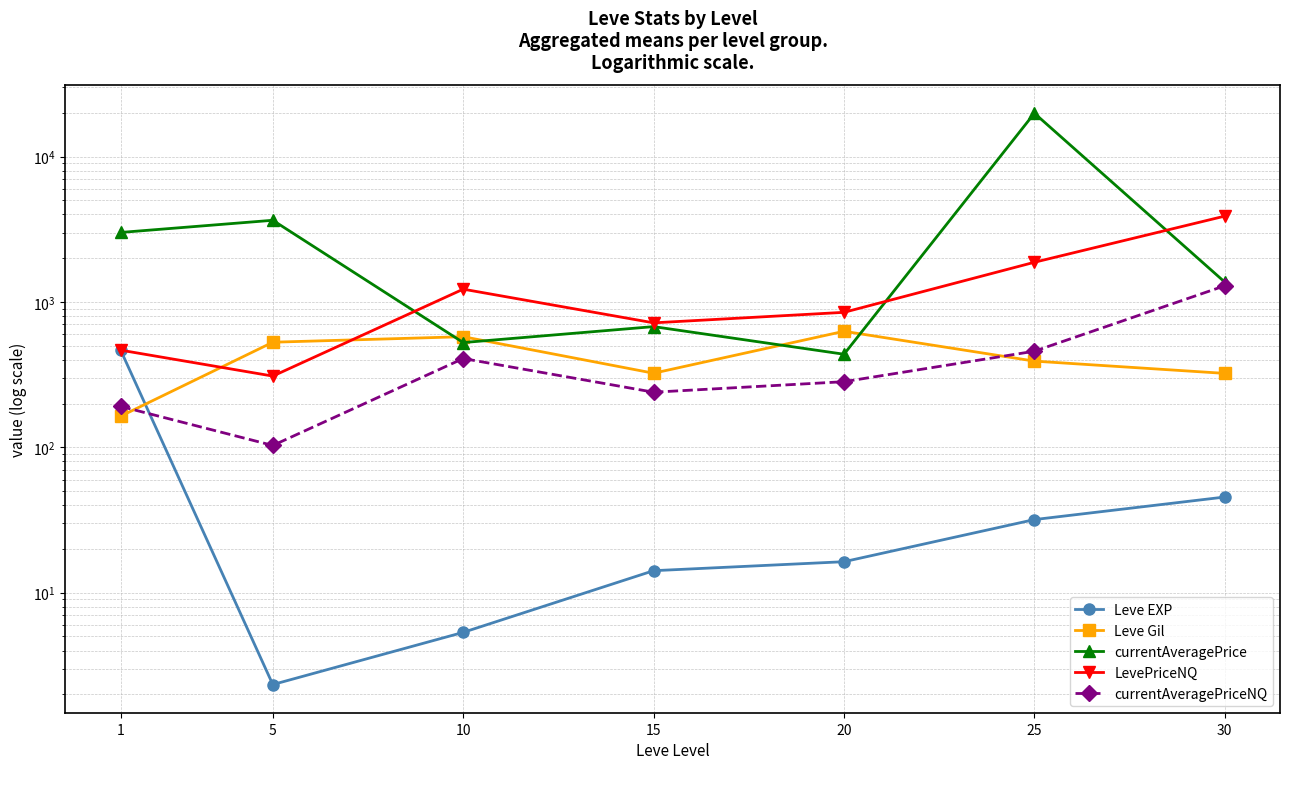

What is the minimum value for currentAveragePriceNQ?

103.0